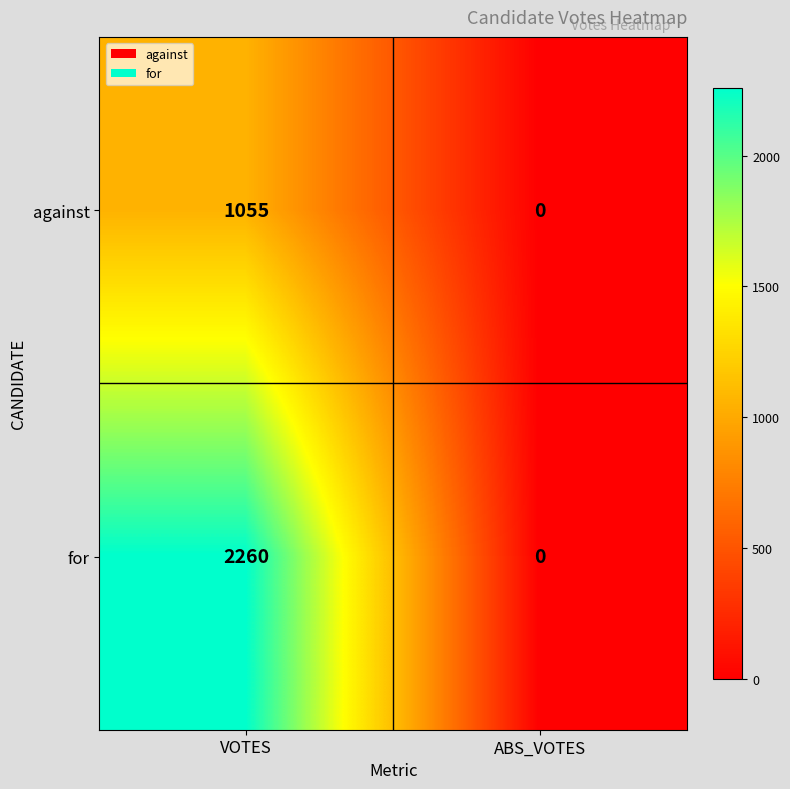

Rank the series by their average value, from lowest to highest.

against, for